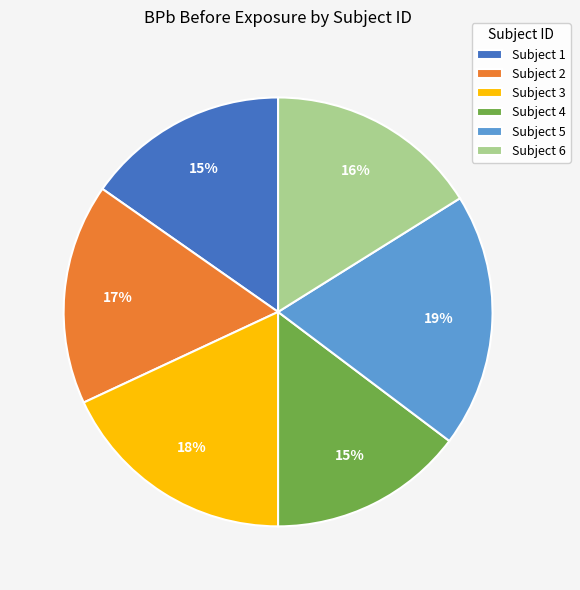

Does any single category account for the majority?

No